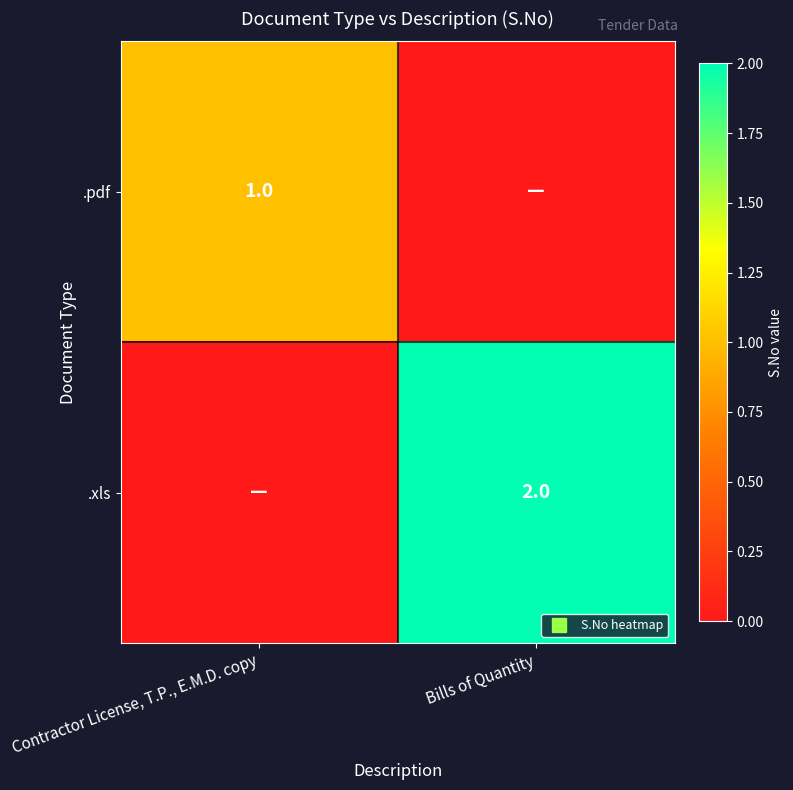

What is the difference between the maximum and minimum values in the .xls series?

2